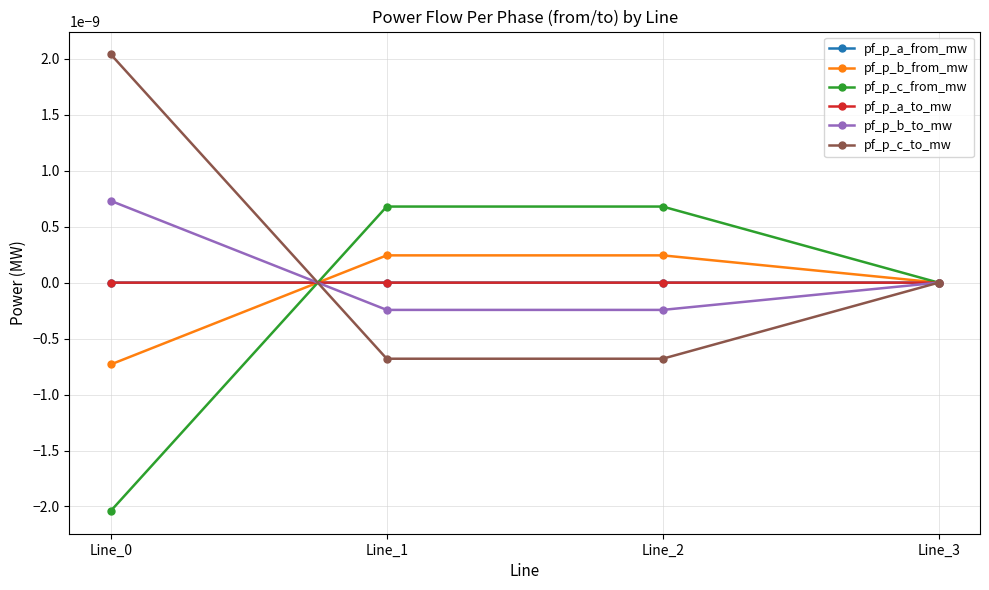

Where does the pf_p_b_from_mw series first go above 0?

Line_1